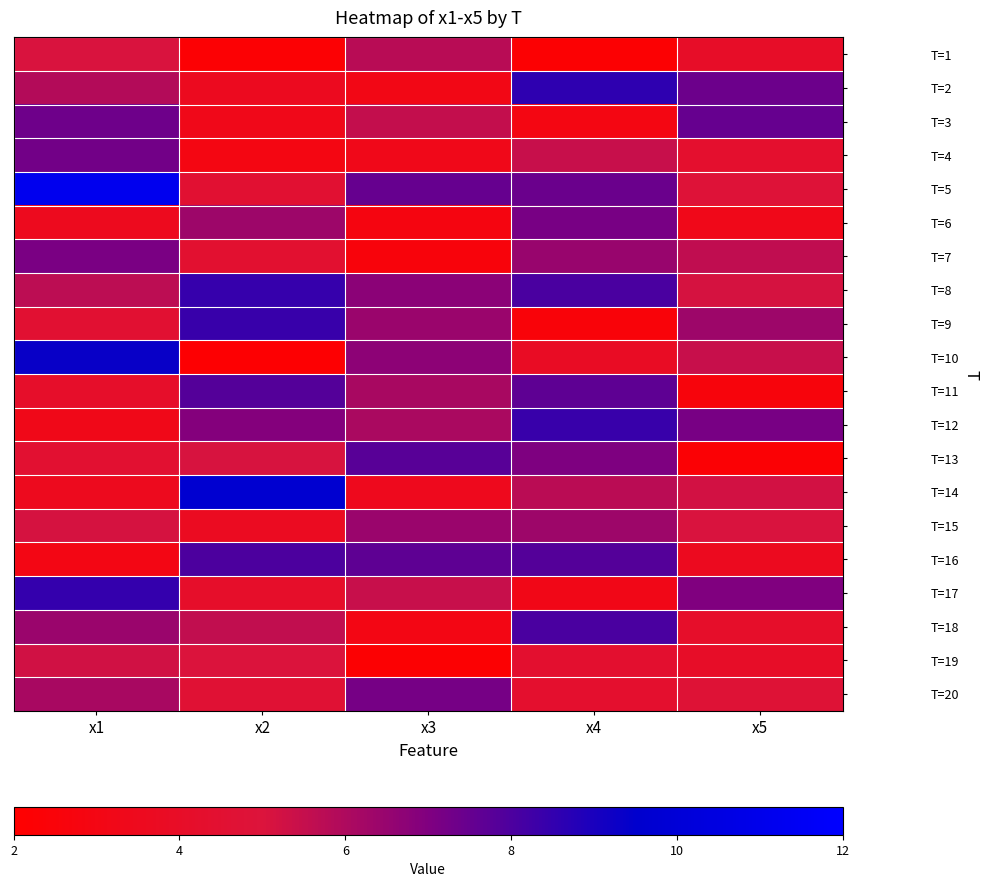

Between x1 and x4, which is larger?

x1